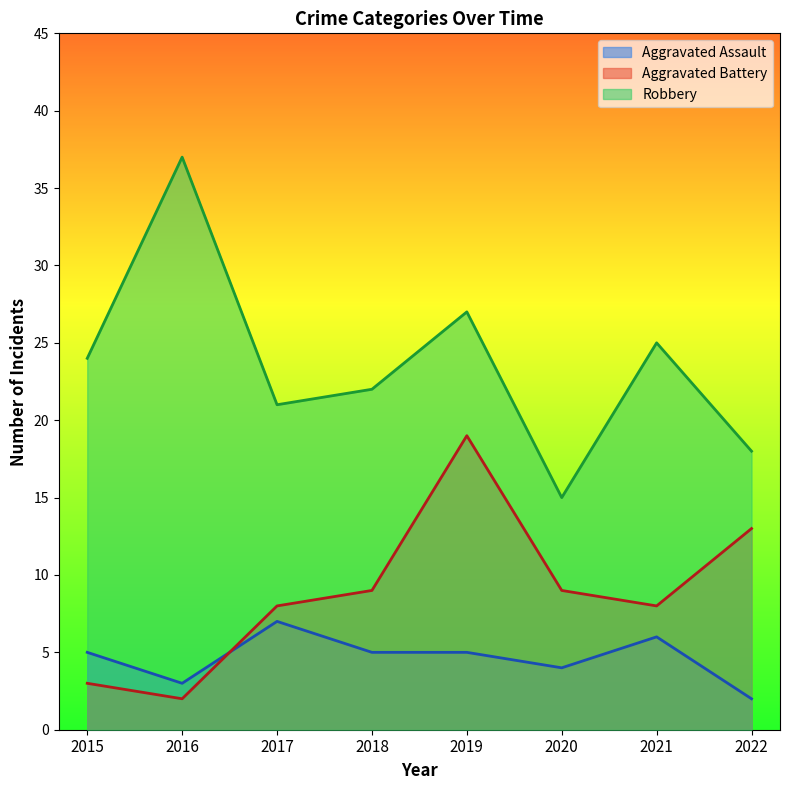

List the series in order of their peak value, lowest first.

Aggravated Assault, Aggravated Battery, Robbery